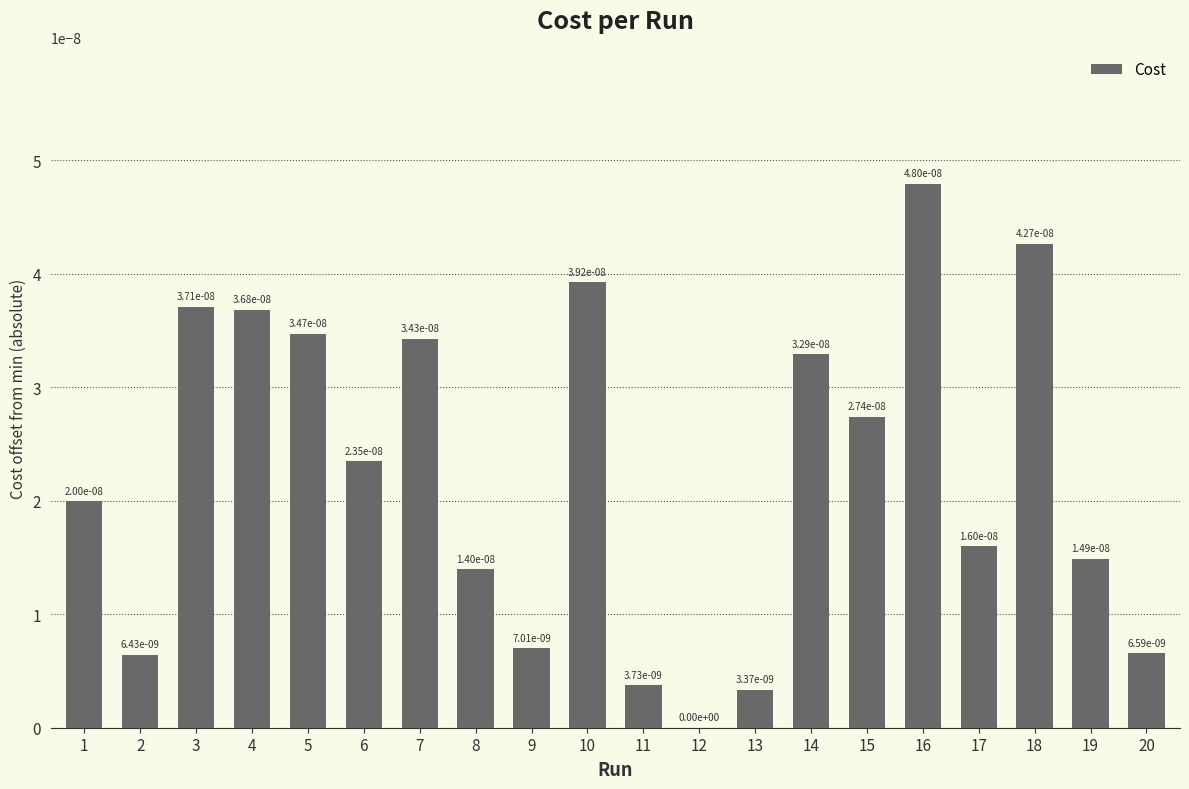

How many categories are shown in the chart?

20